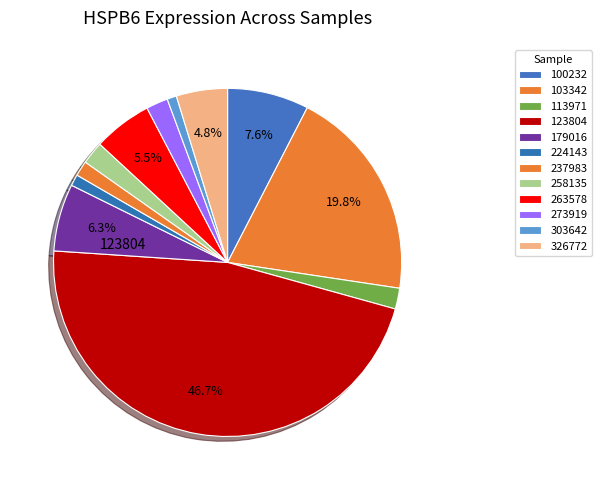

Rank the categories by value from highest to lowest.

123804, 103342, 100232, 179016, 263578, 326772, 258135, 273919, 113971, 237983, 224143, 303642